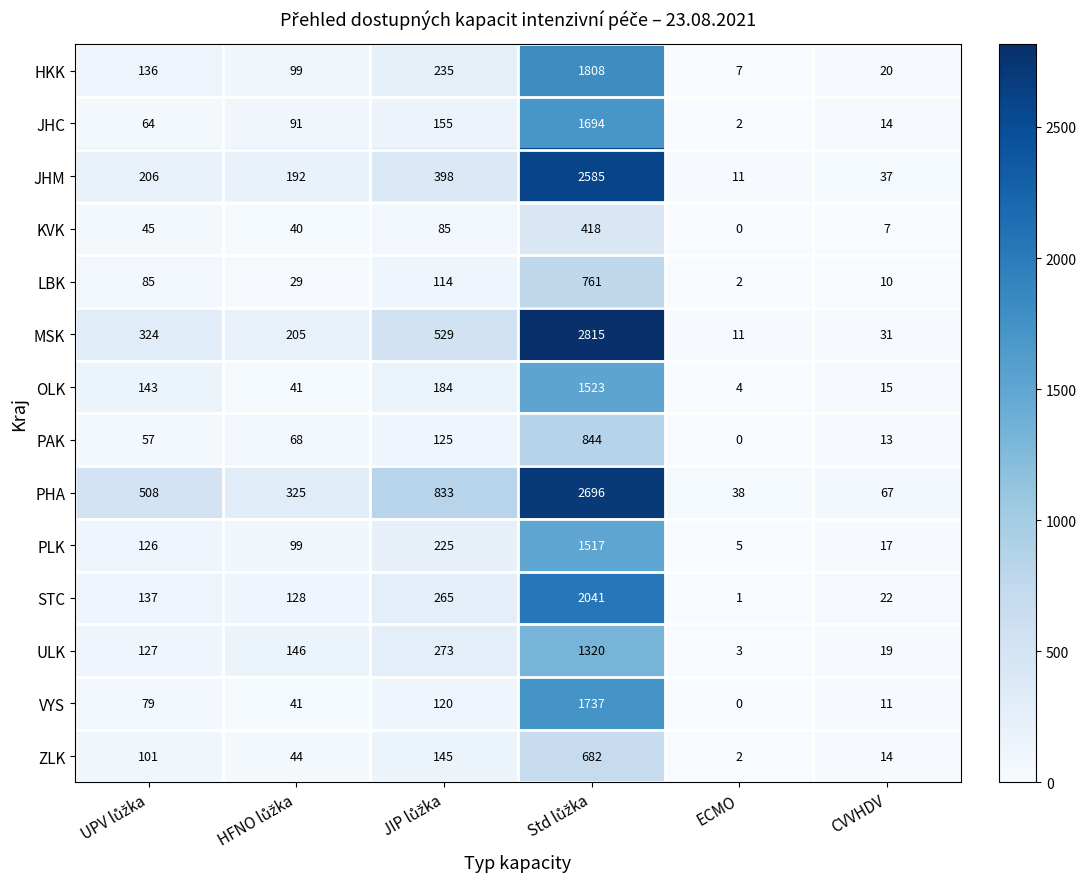

Which series has the largest total across all categories?

PHA